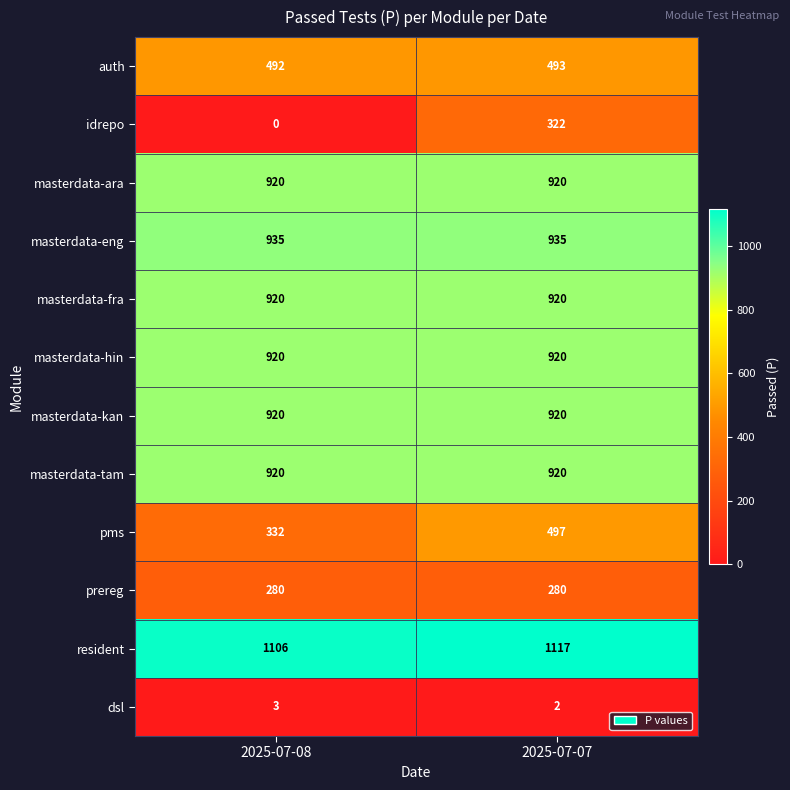

Reading left to right, what are all the values shown in this chart?

auth: 492	493
idrepo: 0	322
masterdata-ara: 920	920
masterdata-eng: 935	935
masterdata-fra: 920	920
masterdata-hin: 920	920
masterdata-kan: 920	920
masterdata-tam: 920	920
pms: 332	497
prereg: 280	280
resident: 1106	1117
dsl: 3	2